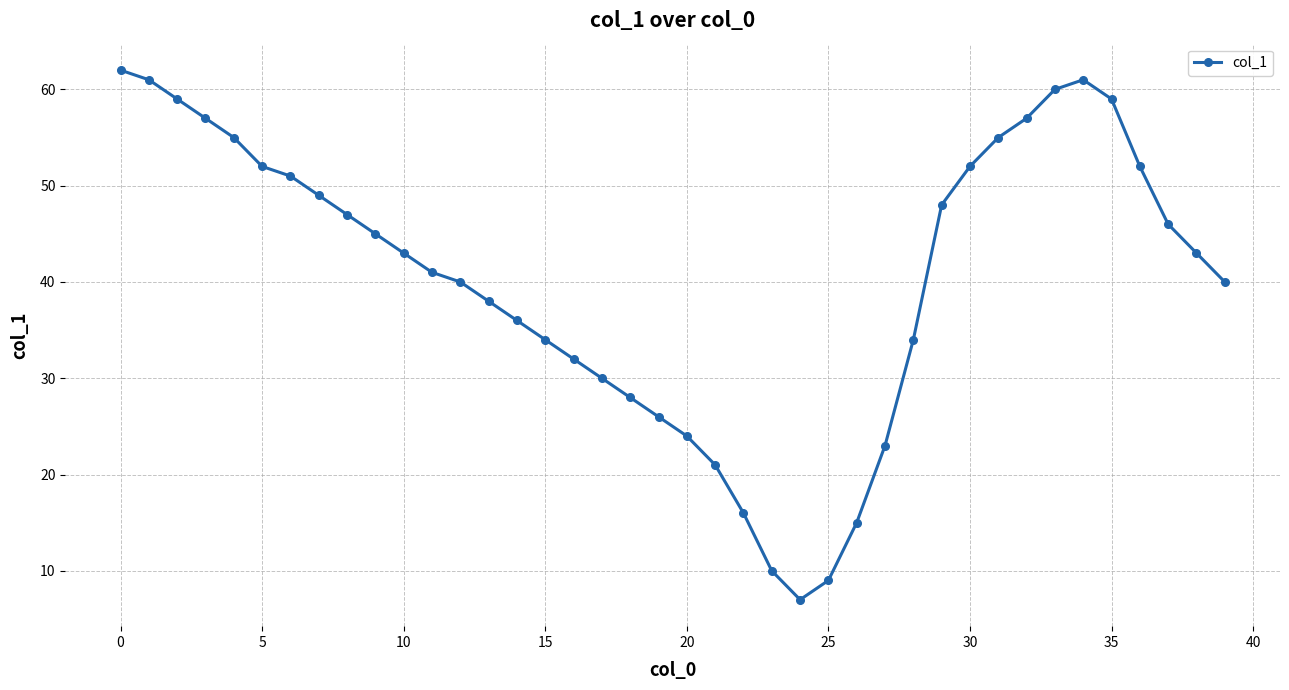

True or false: the data has more than 2 interior local peaks.

False